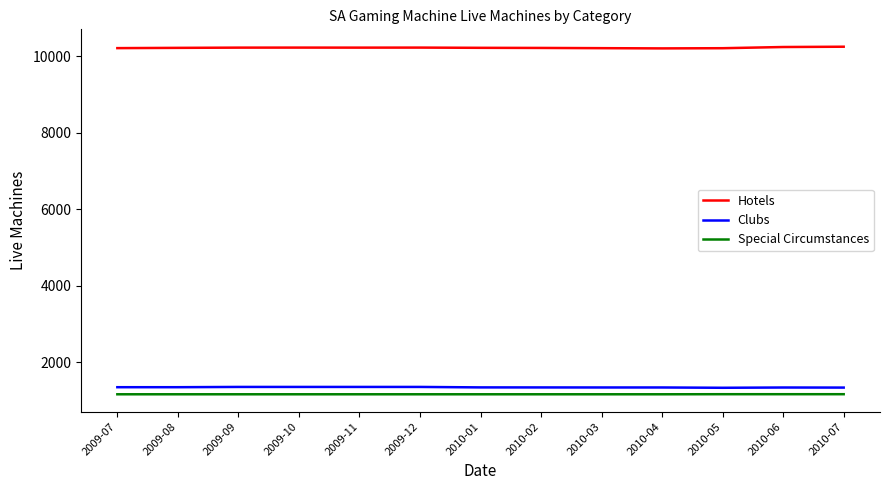

Which series has the largest total across all categories?

Hotels